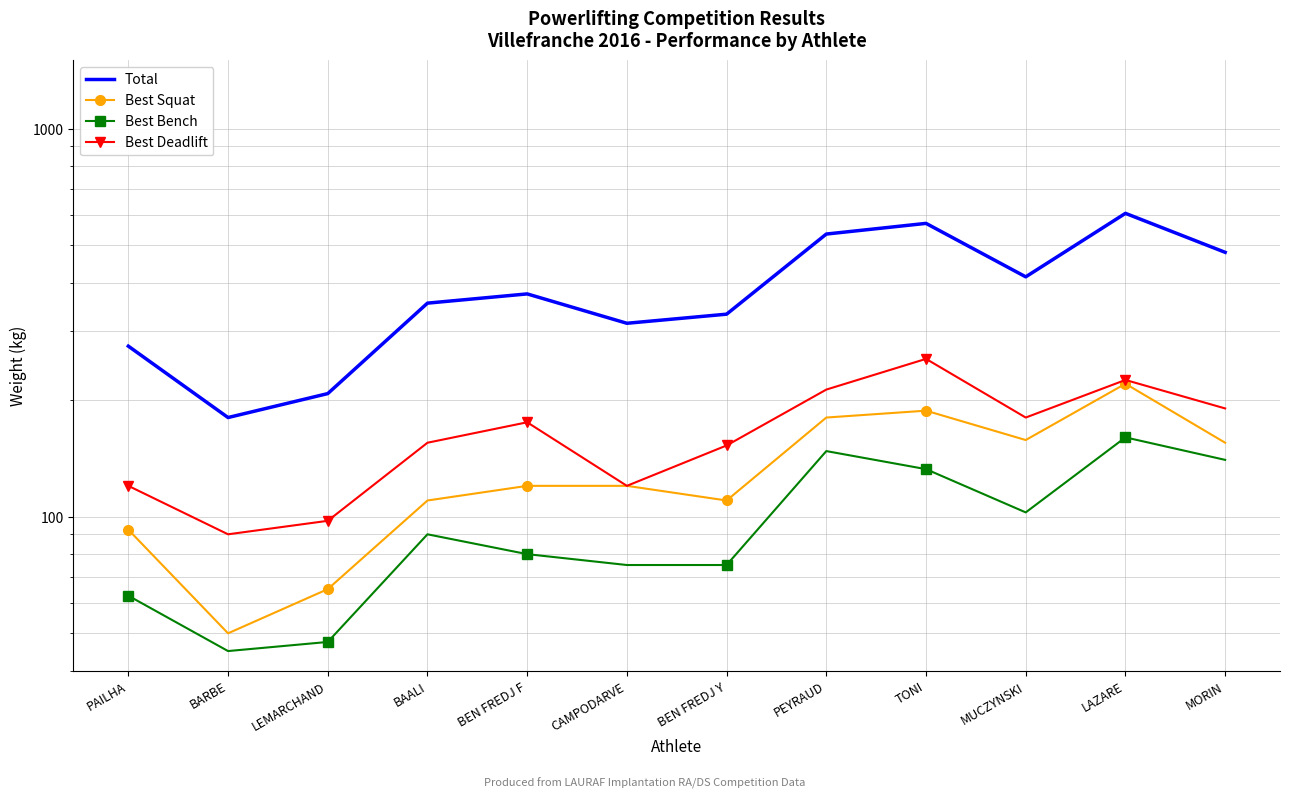

What is the label of the 6th point from the left?

CAMPODARVE